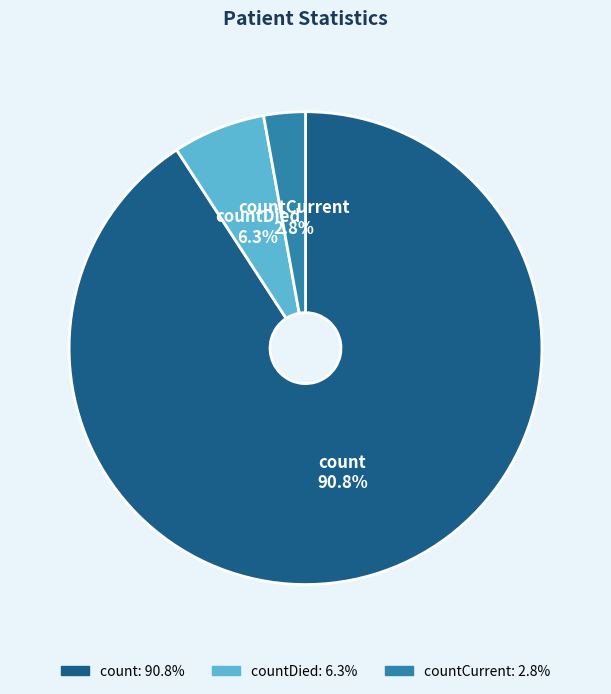

What portion of the pie excludes countDied?

93.7%